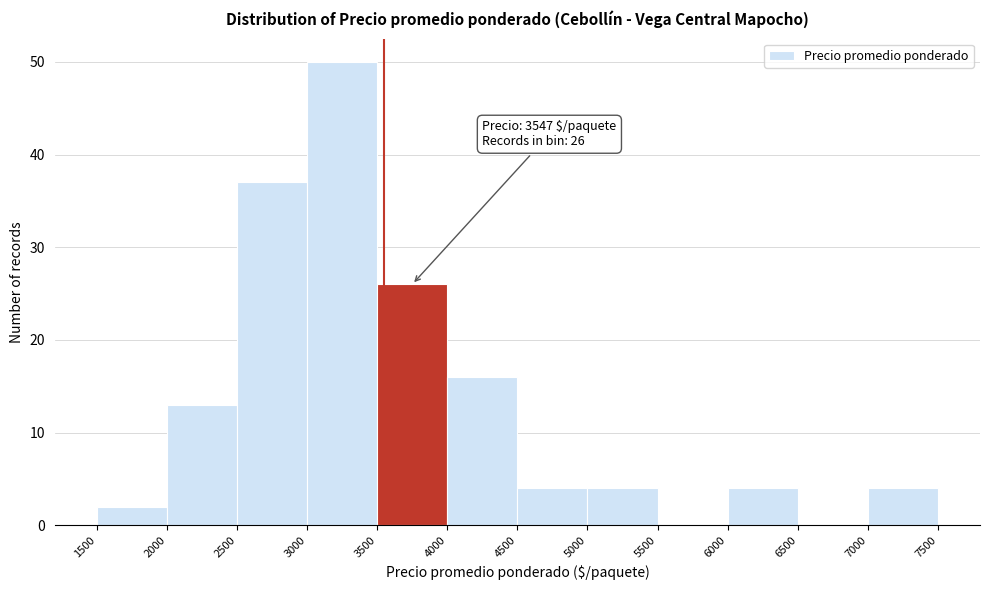

Over which range of the x-axis is the bar tallest?

3000 to 3500